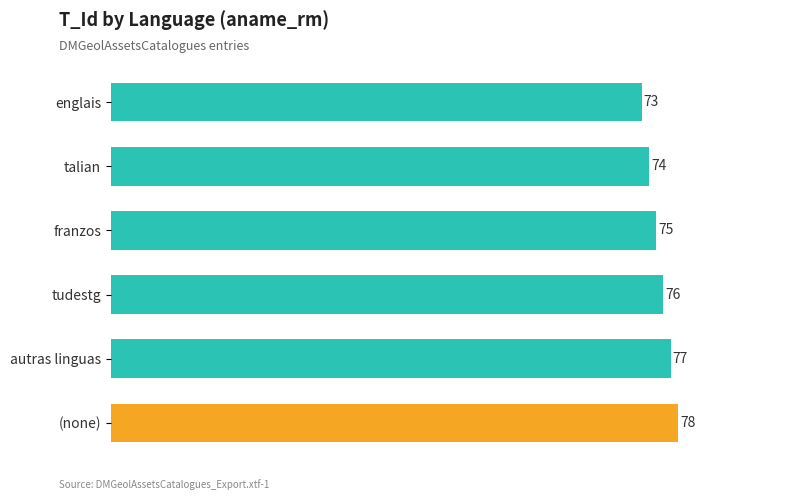

Reading top to bottom, list all the values displayed in this chart.

73	74	75	76	77	78